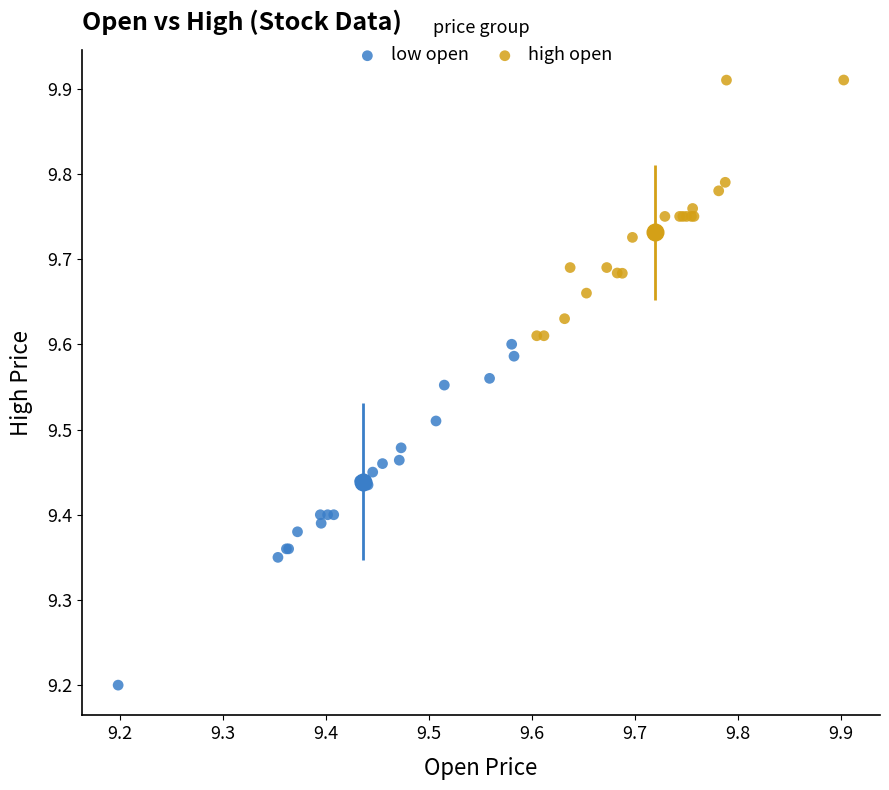

Which series has the widest spread of Y values?

low open